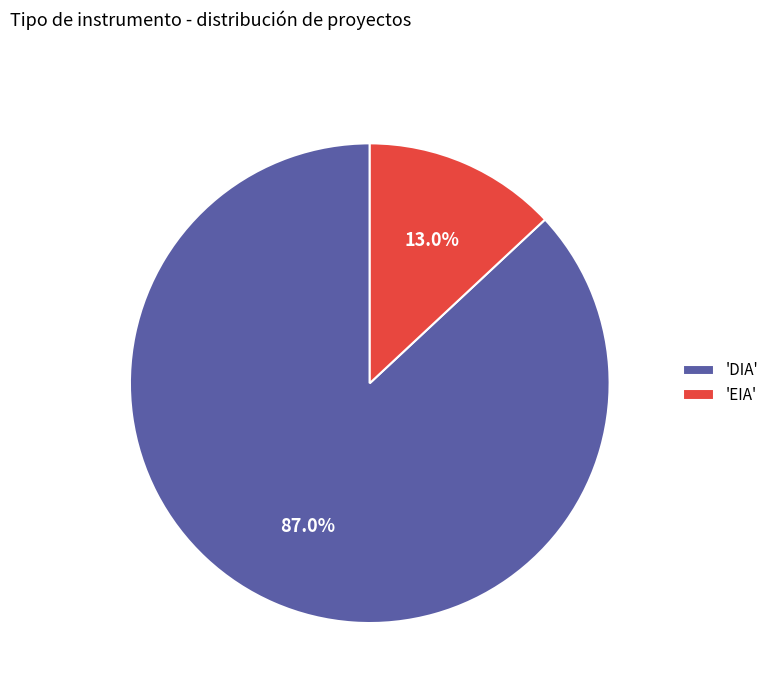

Which has a higher value, 'EIA' or 'DIA'?

'DIA'